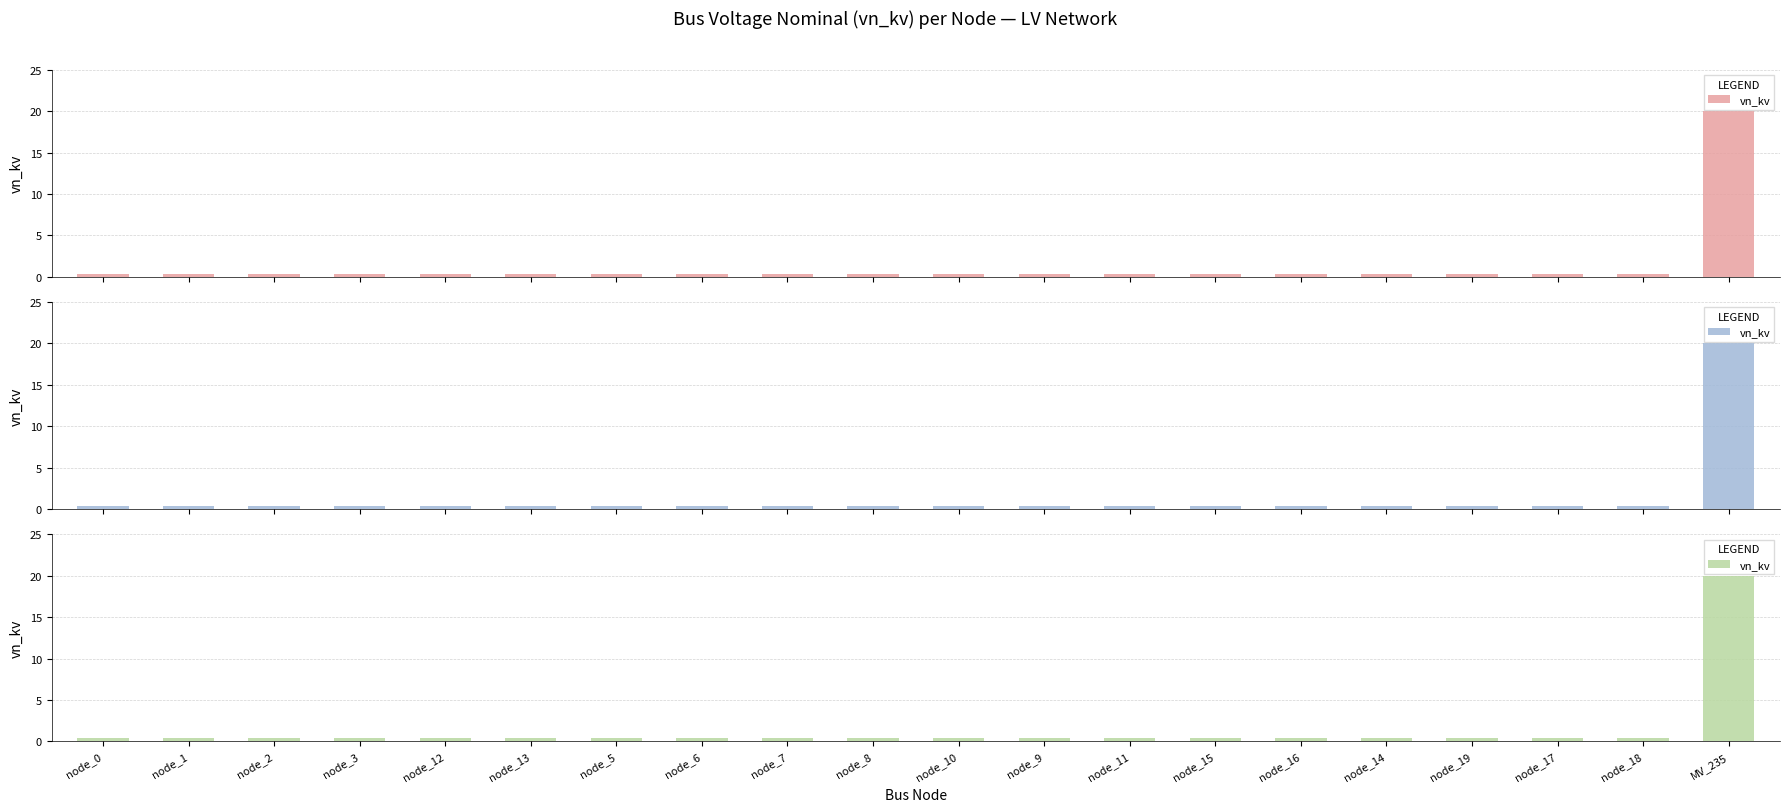

What is the smallest value displayed?

0.4